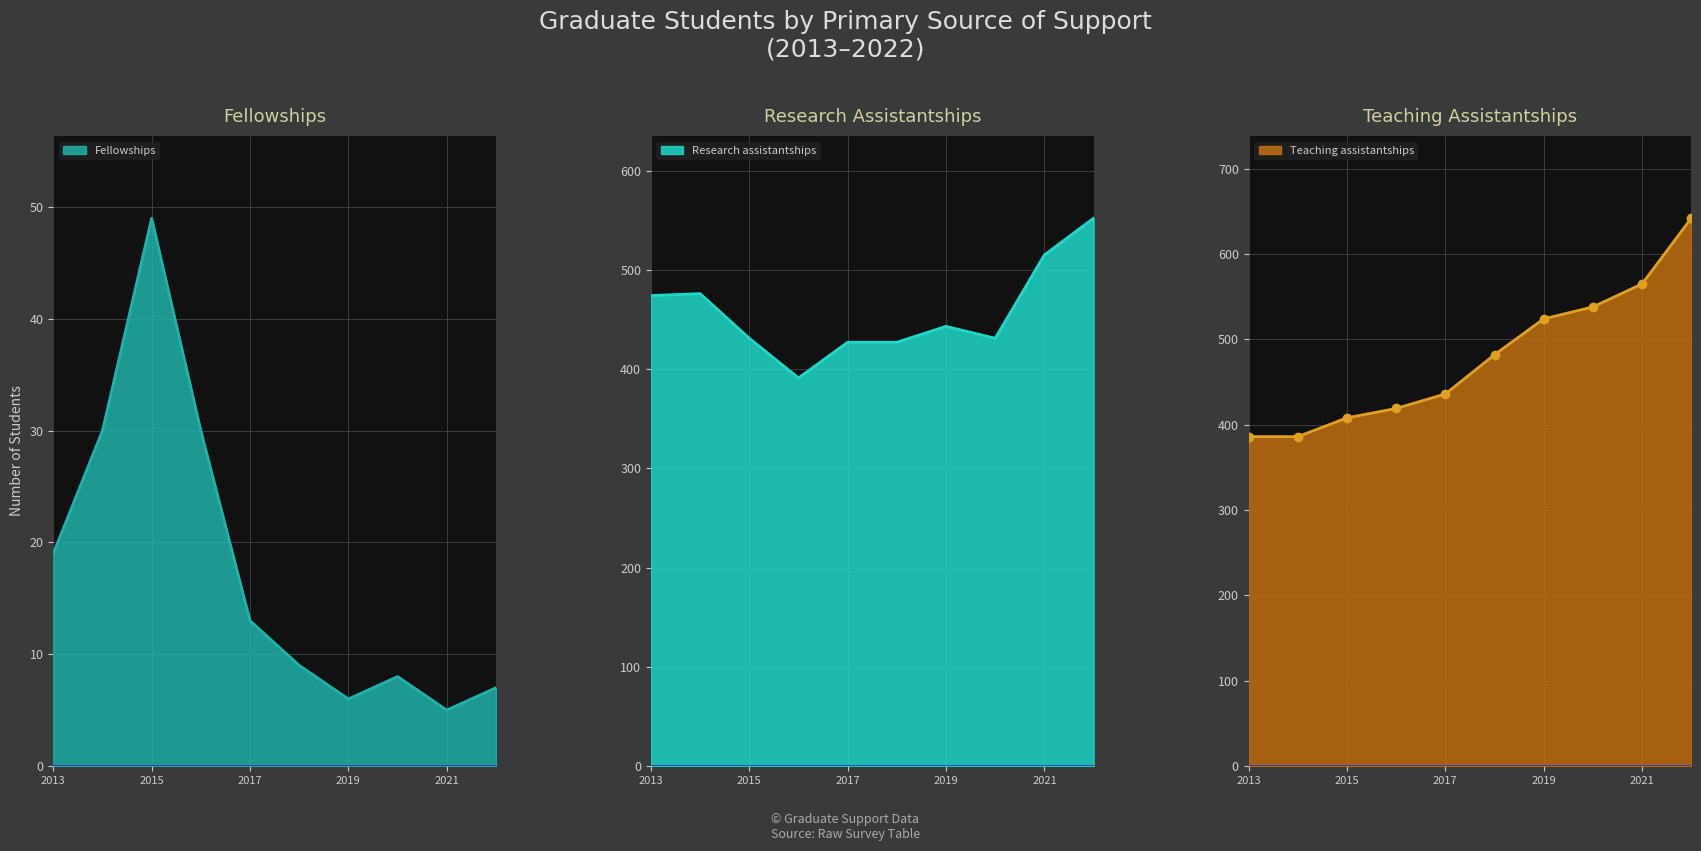

At which label does Fellowships reach its peak?

2015